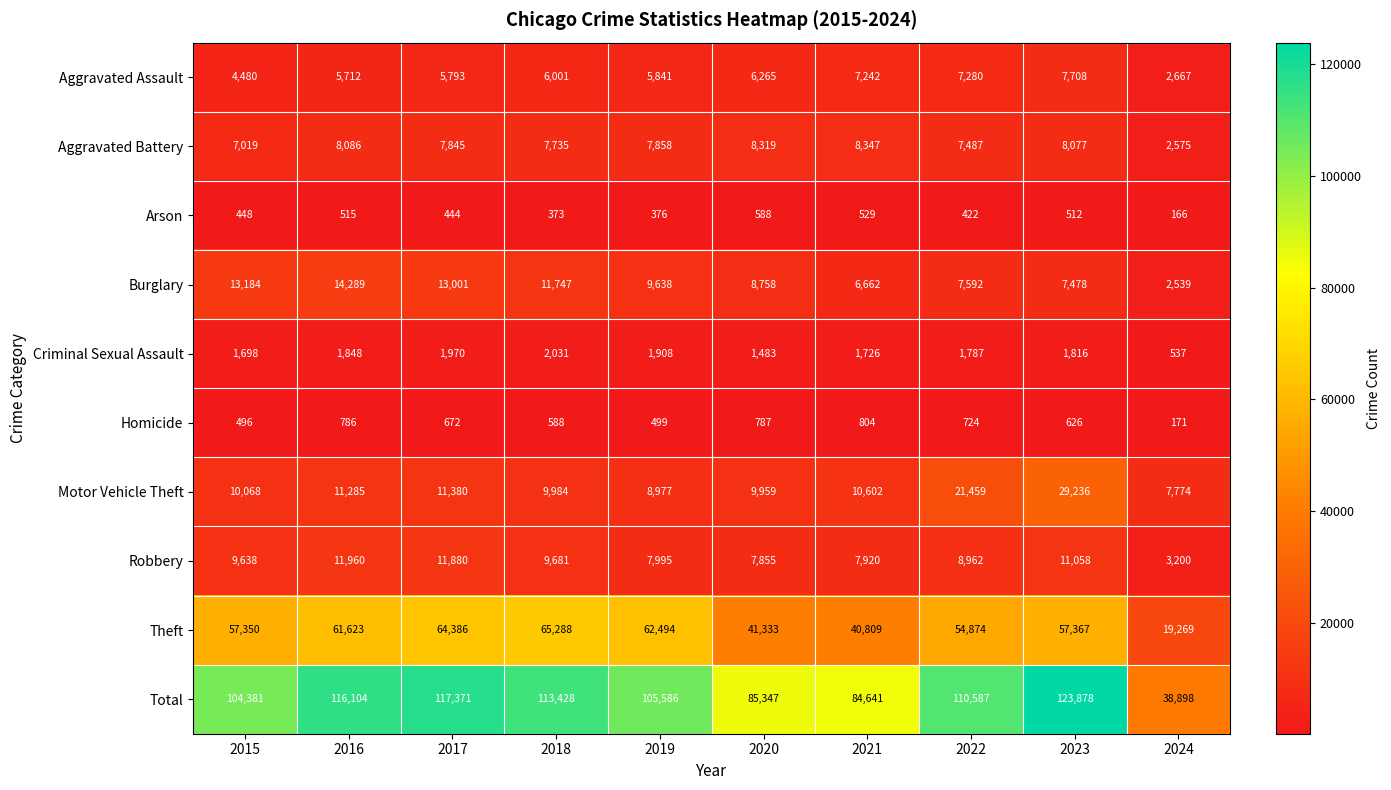

What is the sum of all Motor Vehicle Theft values?

130724